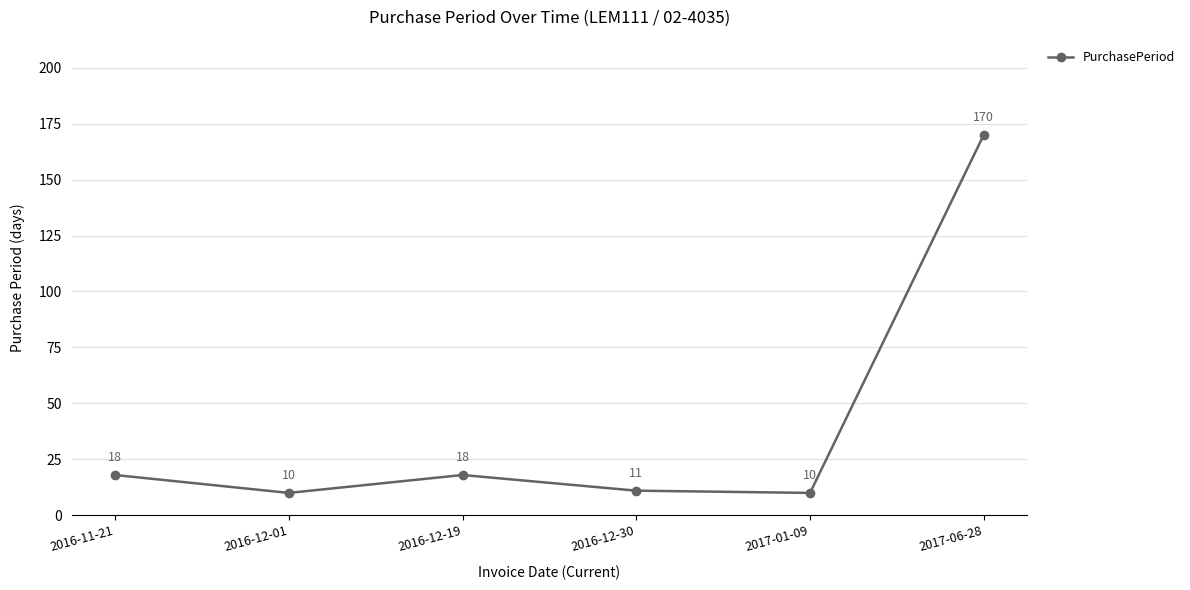

Is it true that the value at 2017-01-09 is 10?

True